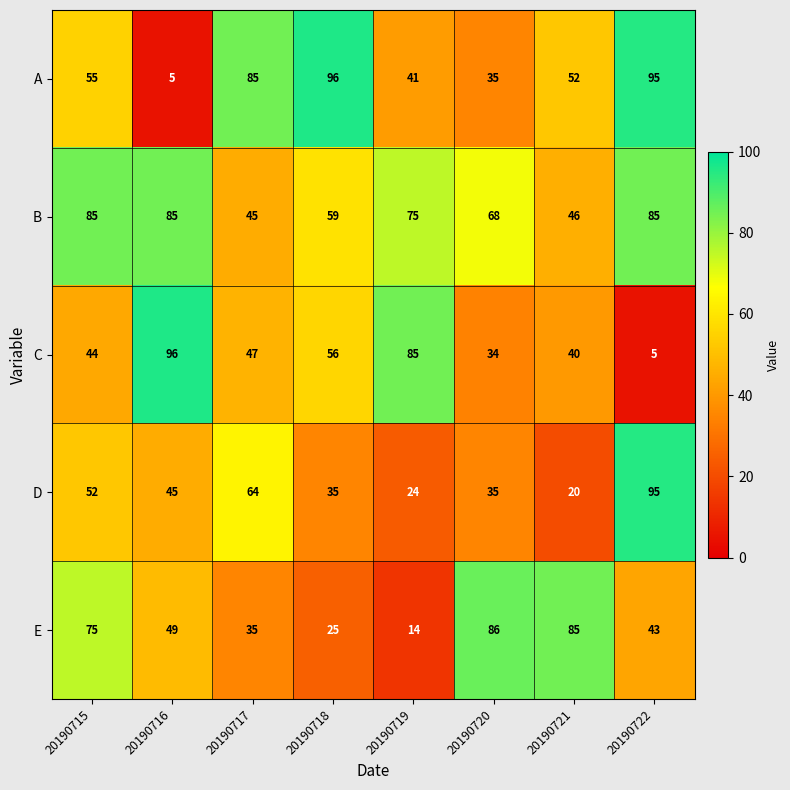

Which category has the lowest value in the C series?

20190722